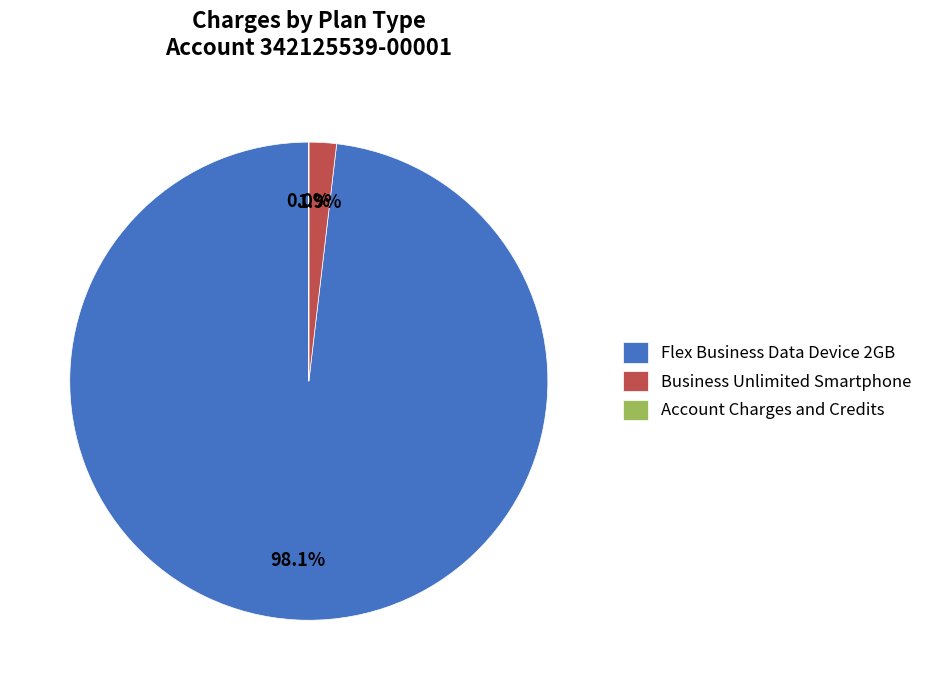

What percentage is NOT represented by Business Unlimited Smartphone?

98.1%